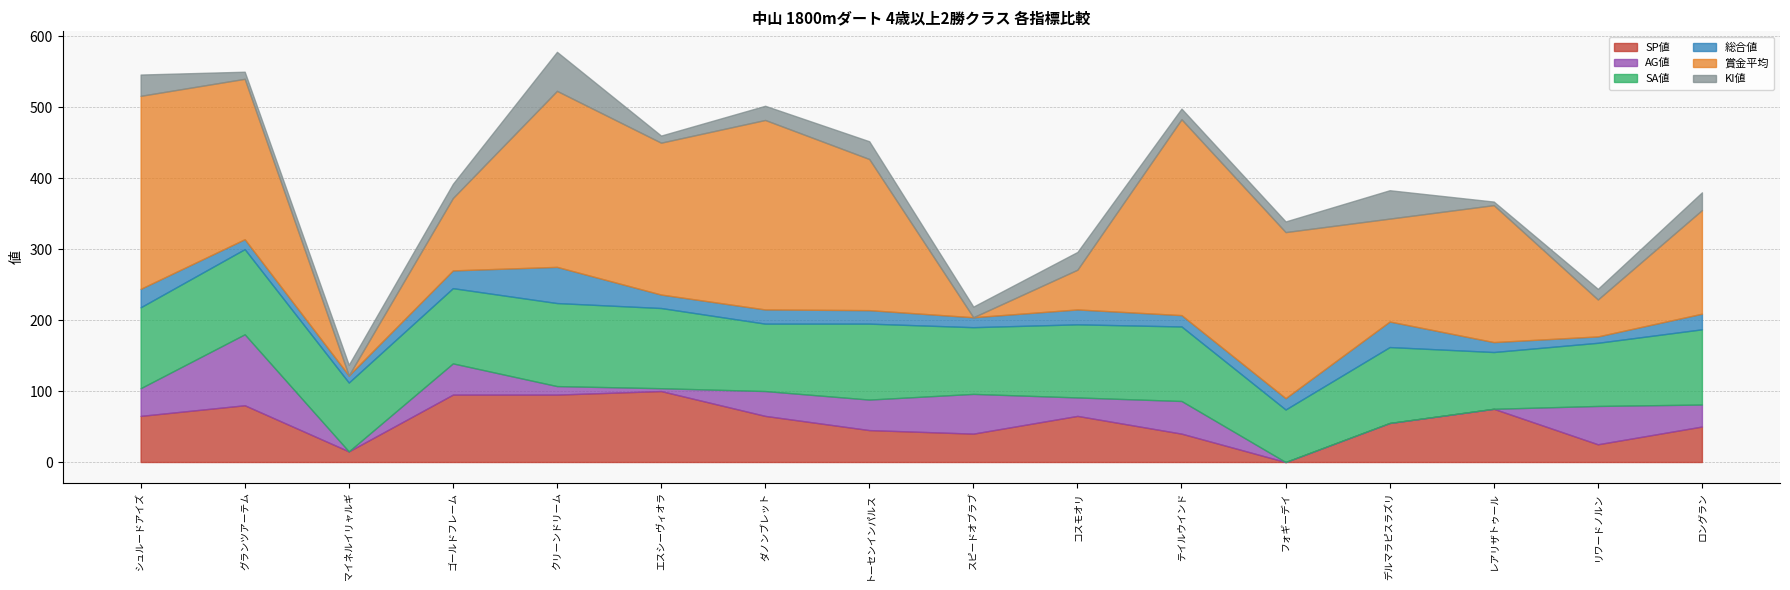

How many intersections are there between SP値 and KI値?

2